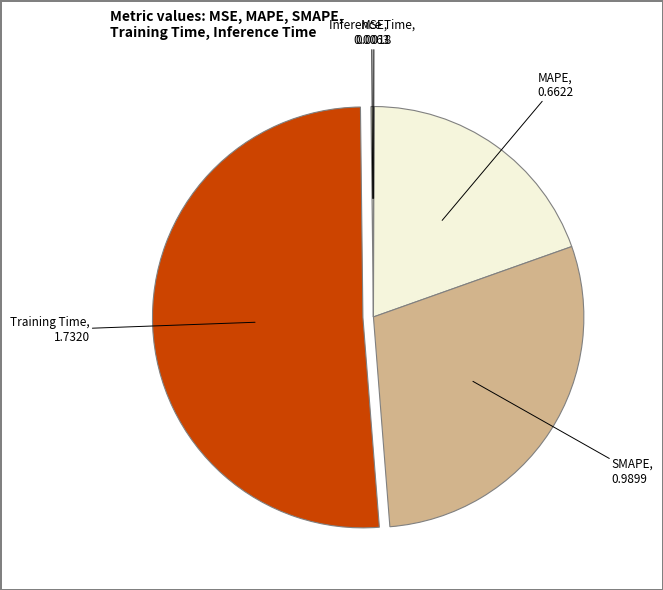

Does MAPE represent more than half of the total?

No